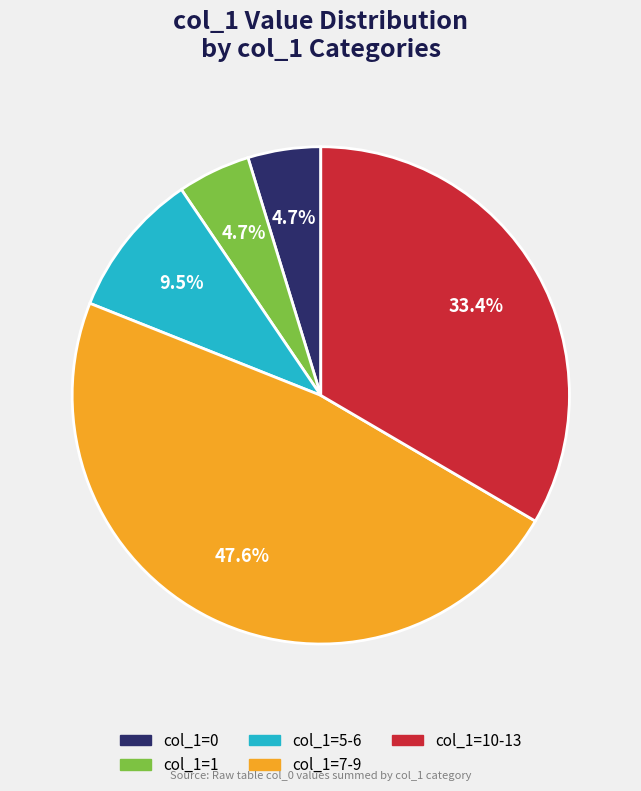

Is there a majority slice in this chart?

No